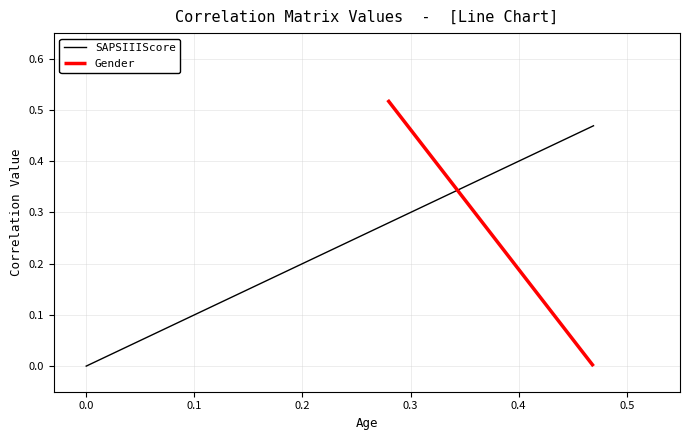

How many values in the SAPSIIIScore series exceed 0?

2